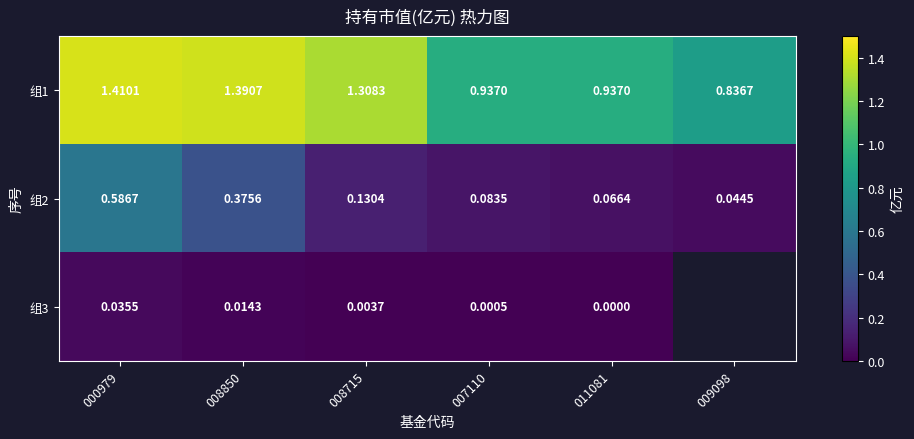

What is the spread (max minus min) of values at 008850?

1.4